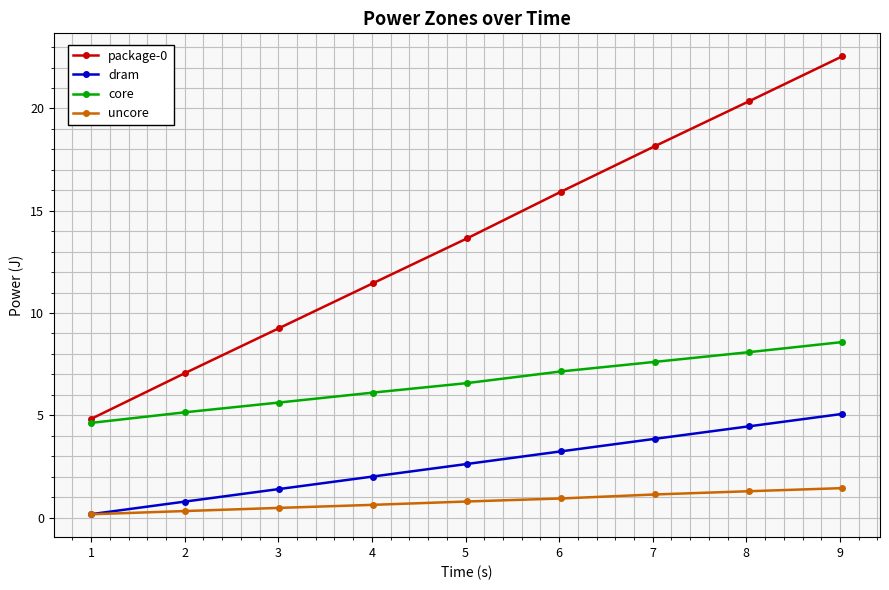

What are all the series names shown in the legend?

package-0, dram, core, uncore